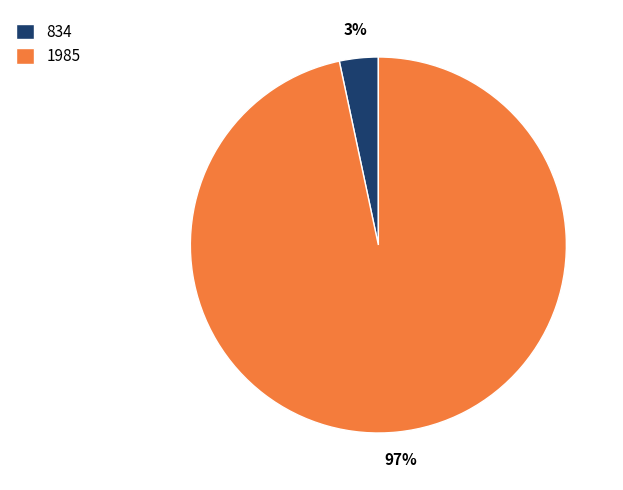

Which slice represents more than half of the pie?

1985